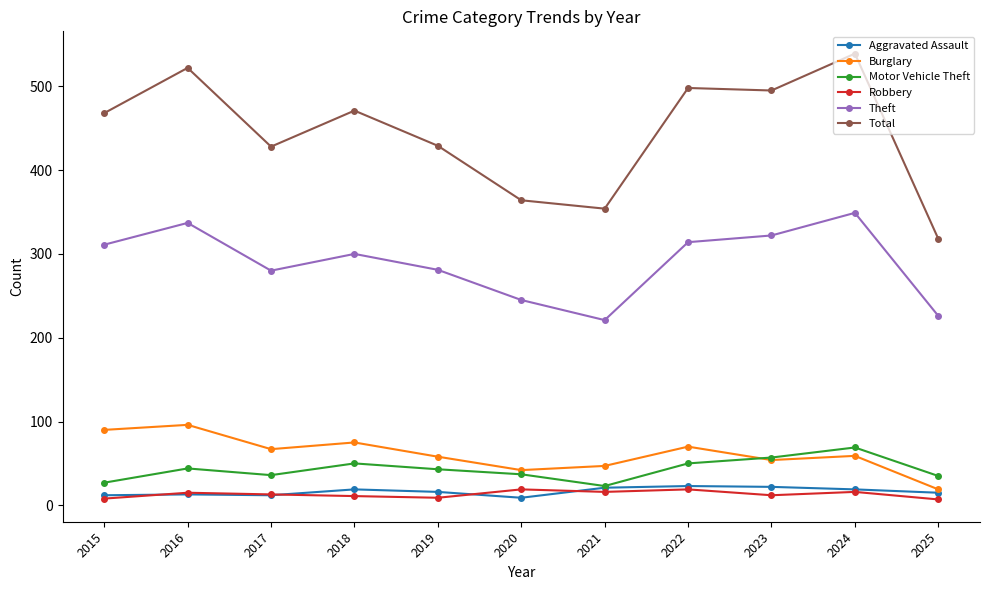

Where is the first local maximum for Total?

2016